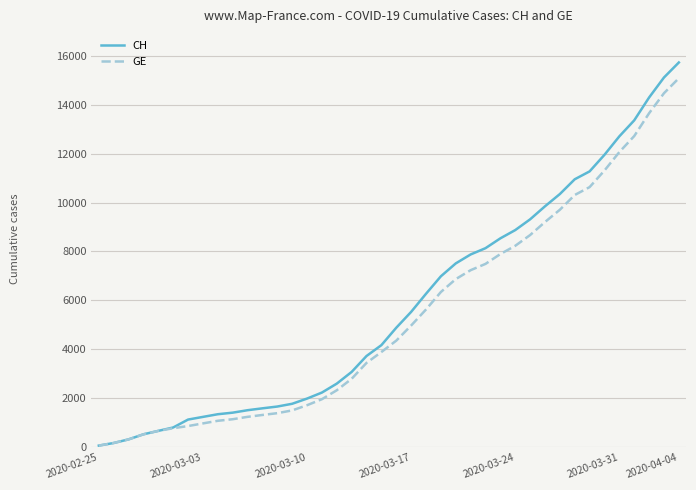

What is the sum of all GE values?

215106